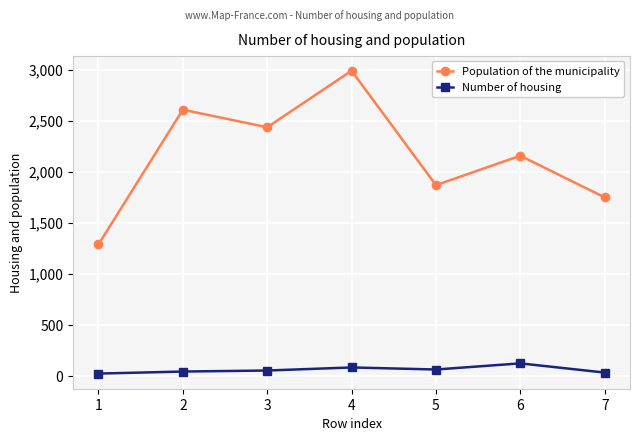

Which series changed the most between 2 and 6?

Population of the municipality